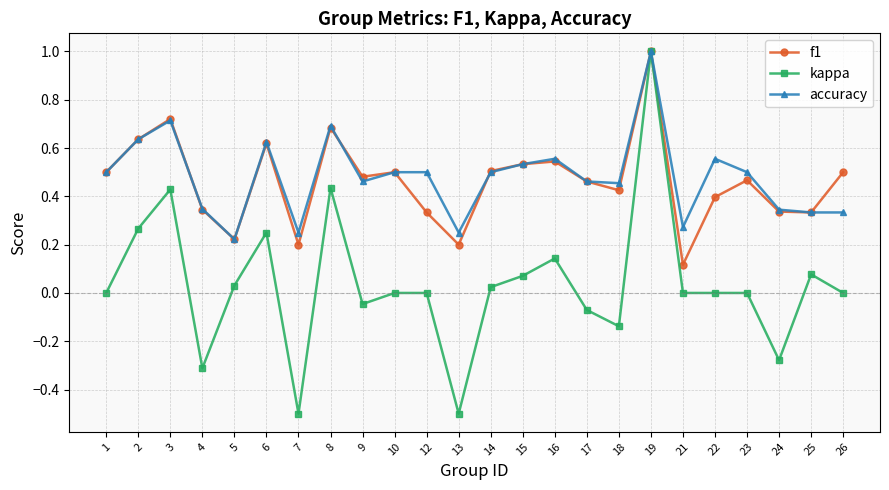

At how many categories does at least one series exceed 0?

24